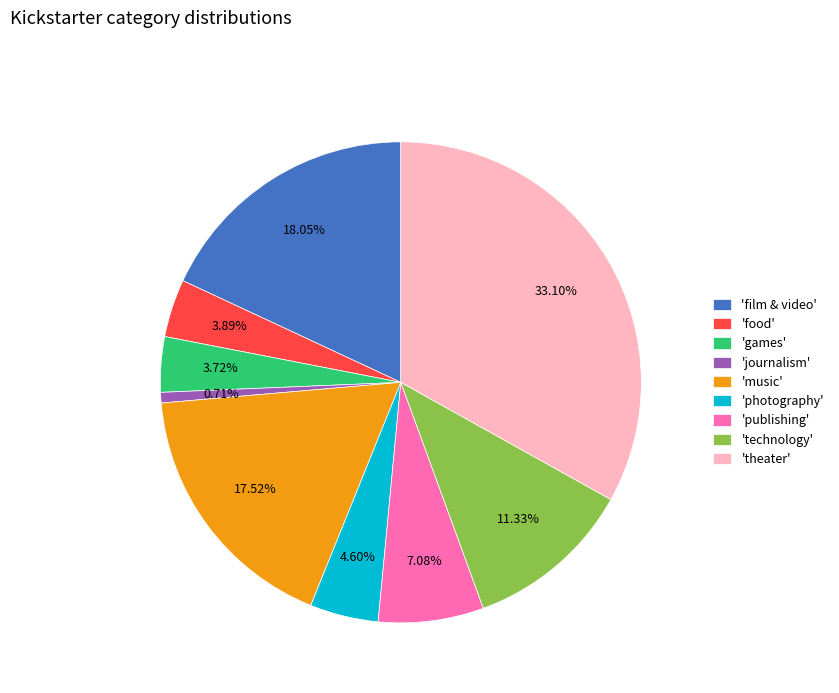

Which slice is the smallest?

'journalism'